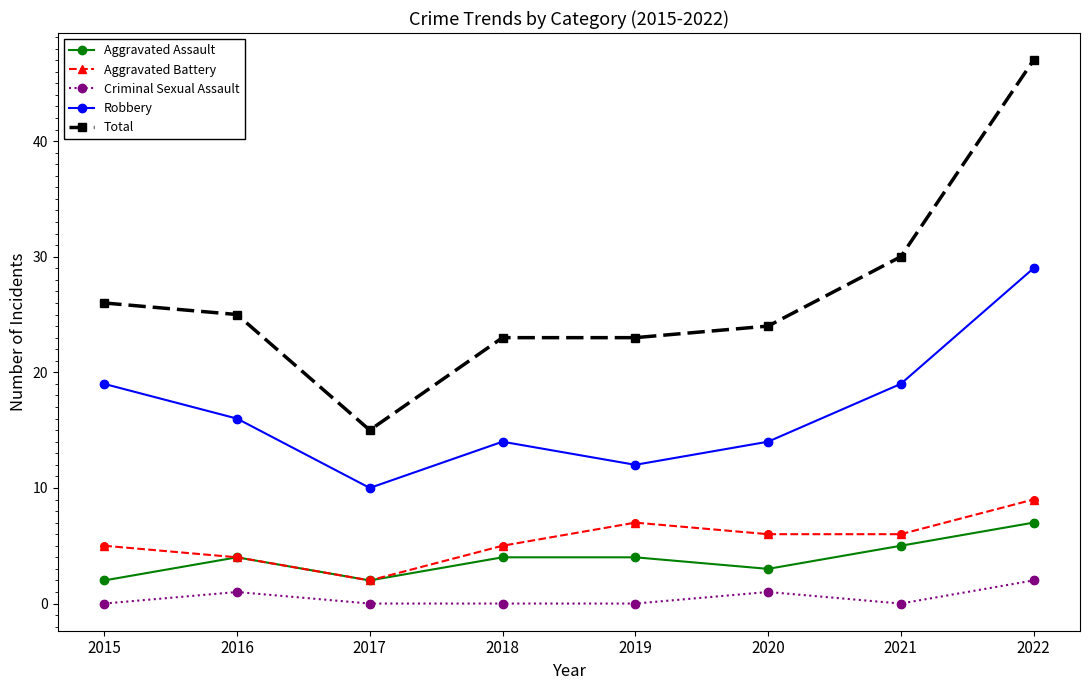

What is the difference between the highest and lowest values at 2022?

45